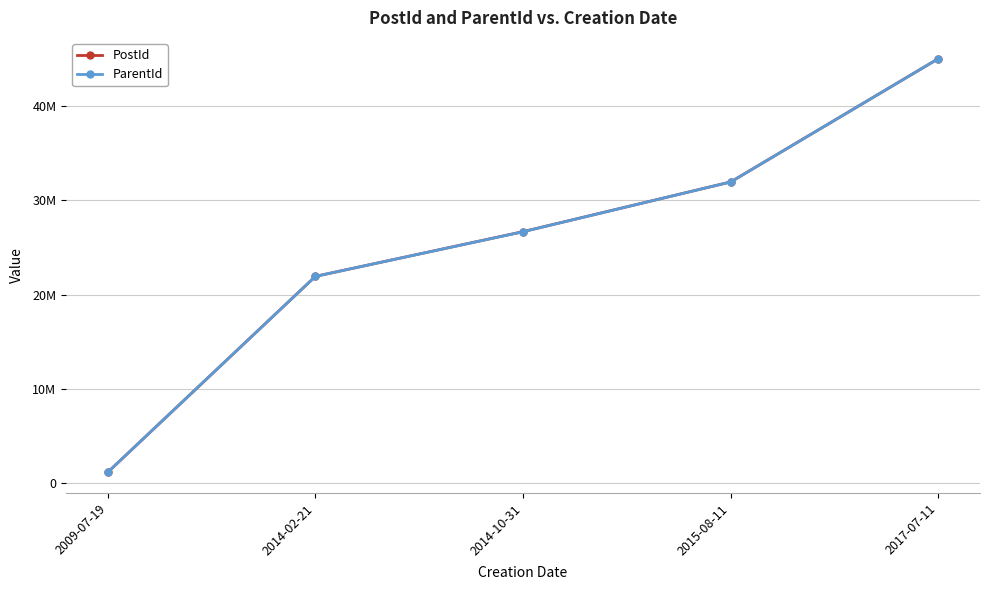

Does the chart have visible grid lines?

Yes